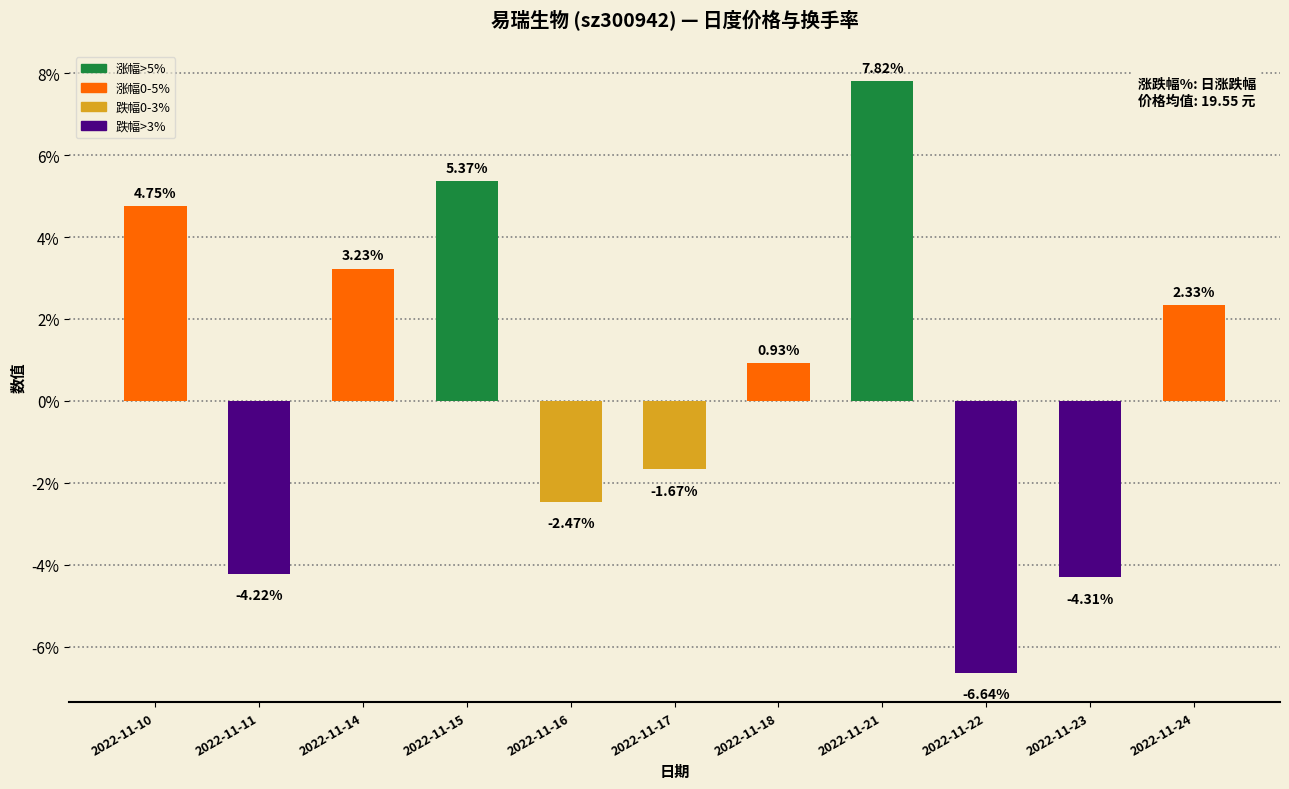

Where does the data first go above 0?

2022-11-10